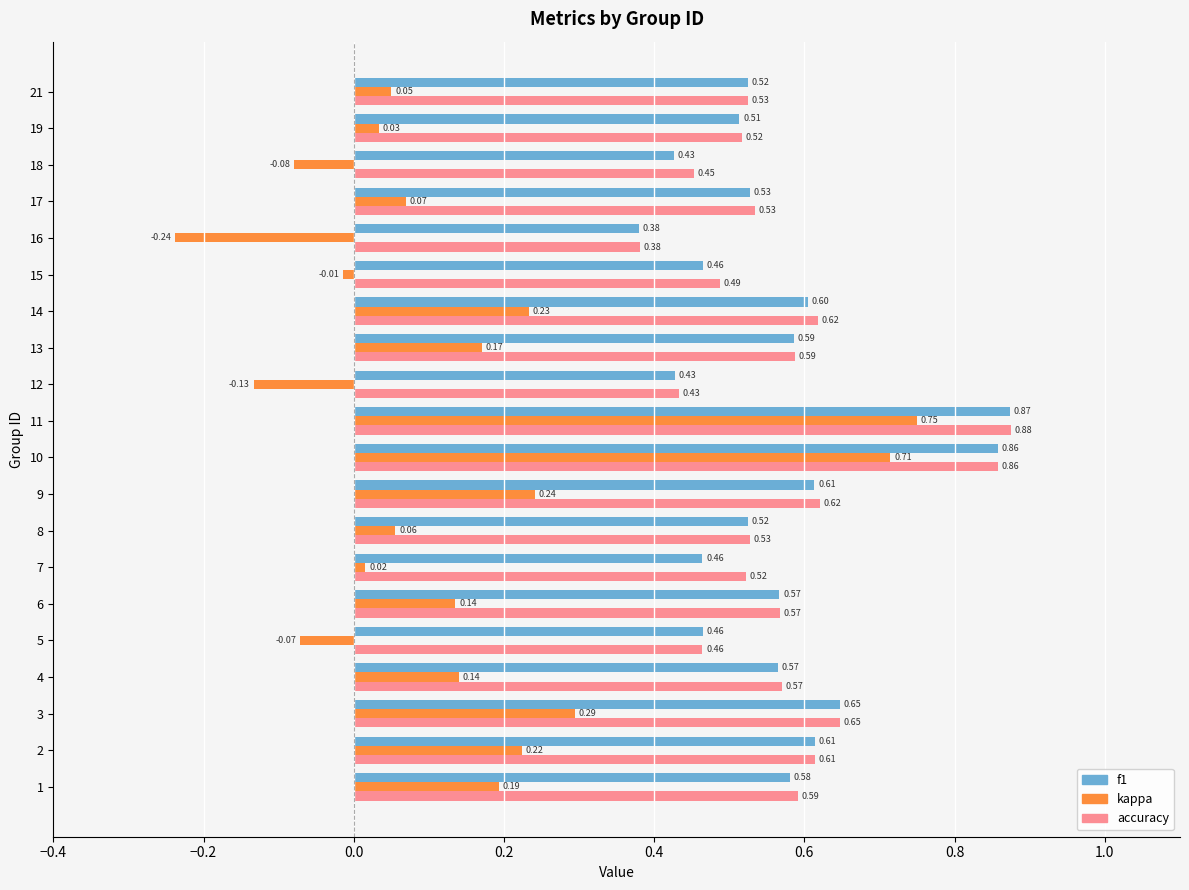

At how many categories does at least one series exceed 0?

20